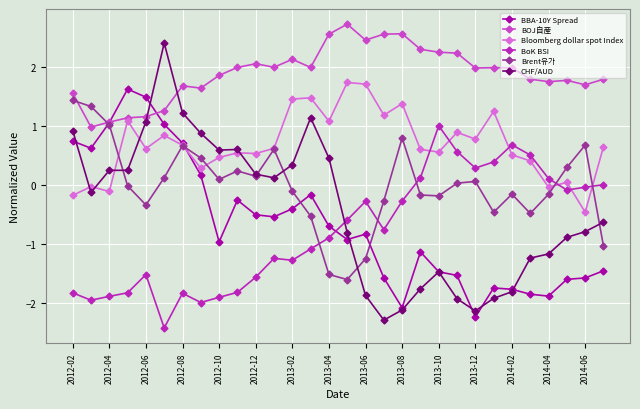

Is this an area chart (filled region under the line)?

No